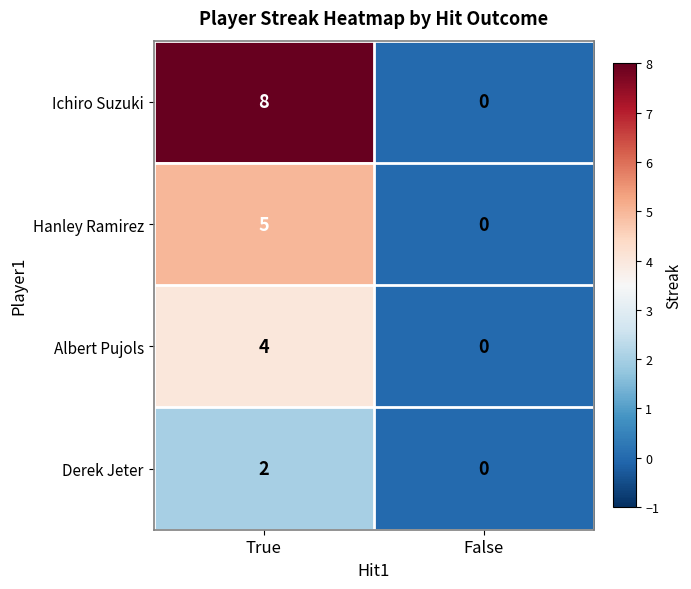

At which category does the chart reach its minimum across all series?

False